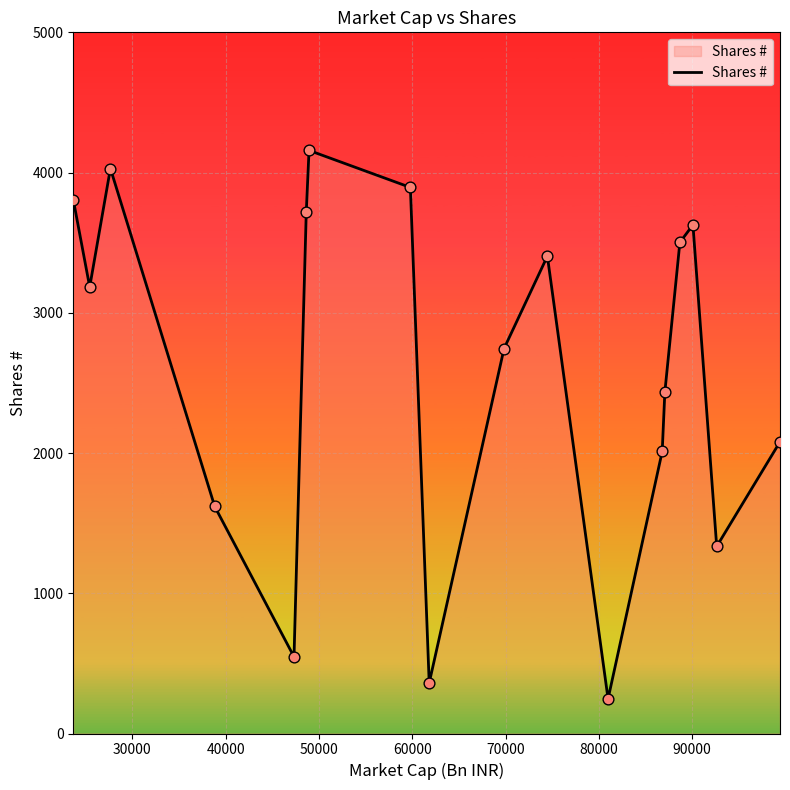

What is the greatest value displayed?

4158